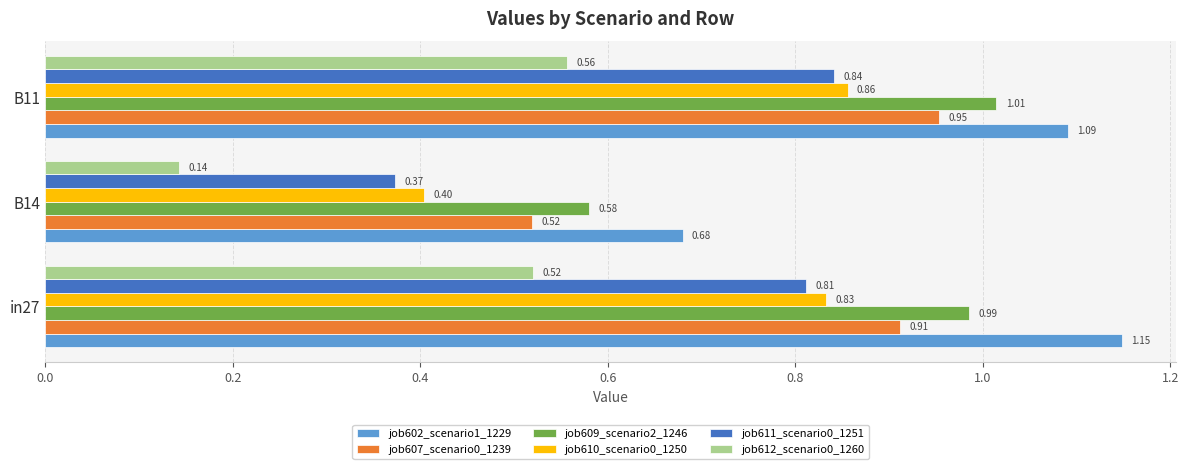

What is the difference between the second highest and minimum values in the job612_scenario0_1260 series?

0.4